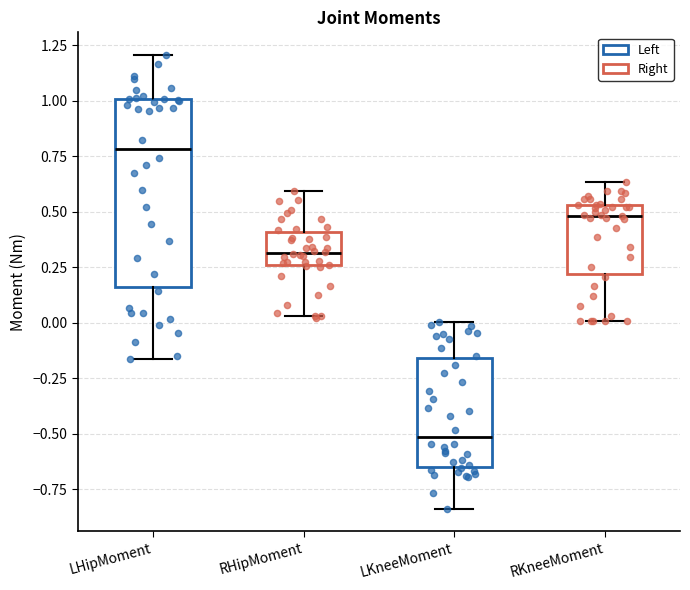

Reading left to right, transcribe this box plot: for each box, give where its median line is, the range the box spans, and where its two whiskers end, as read against the y-axis. The values are not printed on the chart, so give them approximately, as read against the axis.

LHipMoment: median 0.80, box 0.15 to 1.00, whiskers -0.15 to 1.20
RHipMoment: median 0.30, box 0.25 to 0.40, whiskers 0.05 to 0.60
LKneeMoment: median -0.50, box -0.65 to -0.15, whiskers -0.85 to 0.00
RKneeMoment: median 0.50, box 0.20 to 0.55, whiskers 0.00 to 0.65